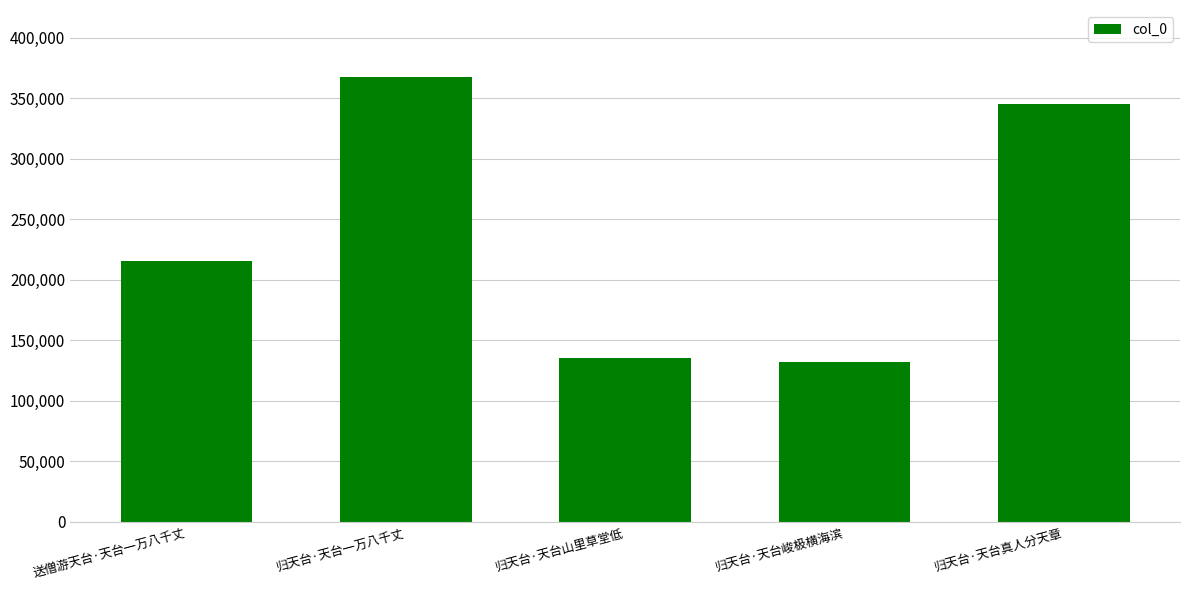

What is the value of the 1st bar from the left?

215415